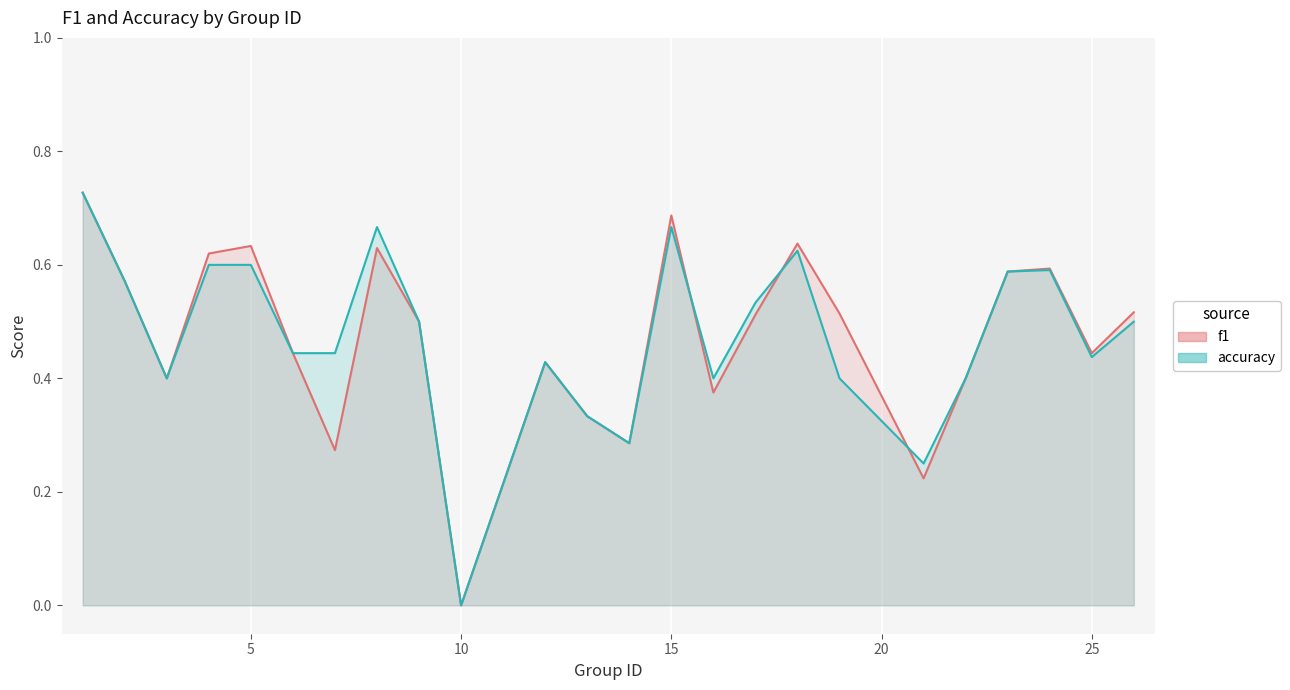

How many values in accuracy are above zero?

23